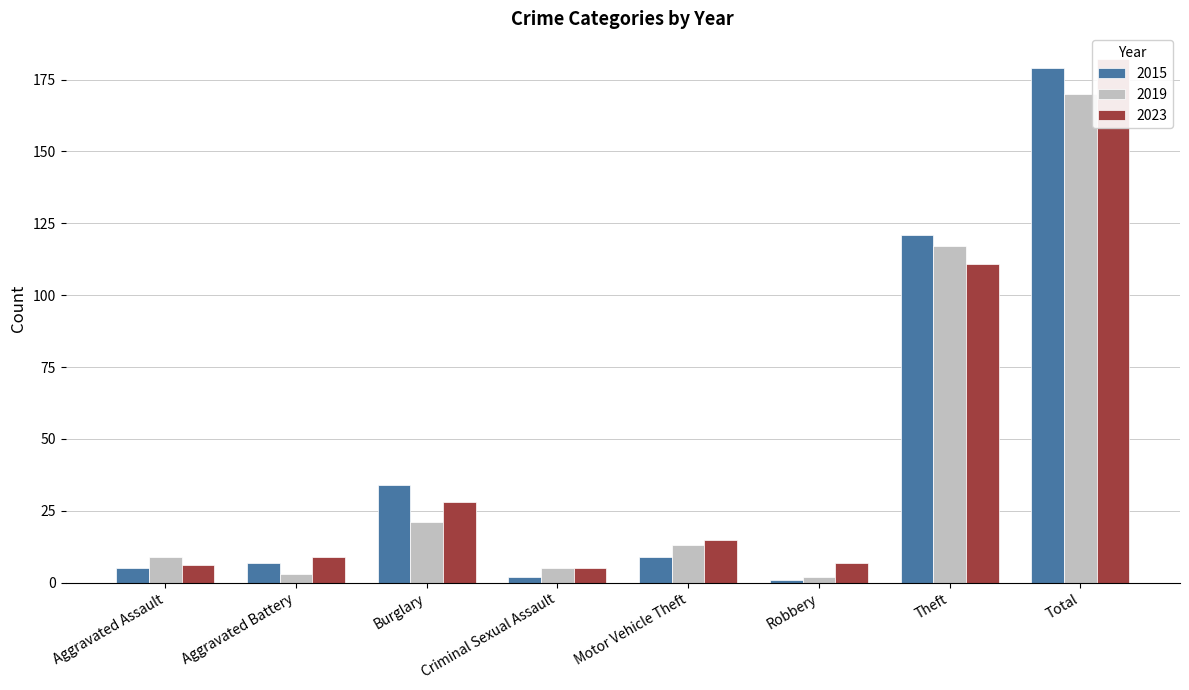

What value does the 2019 series have at Total, to the nearest 5?

170